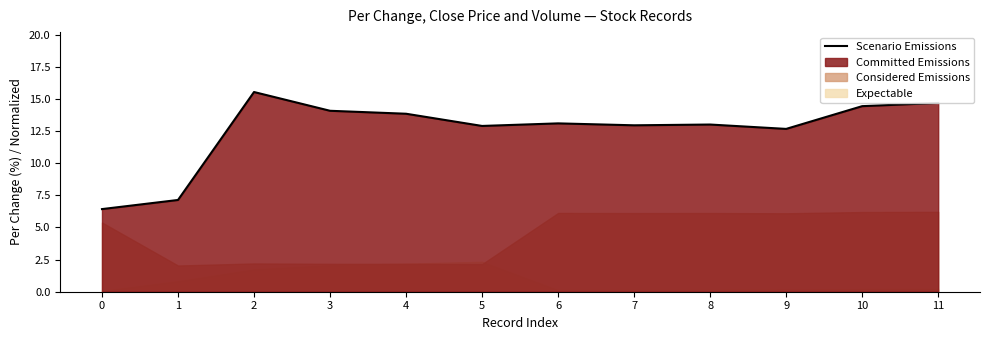

Where is the data nearest to the value 10?

9